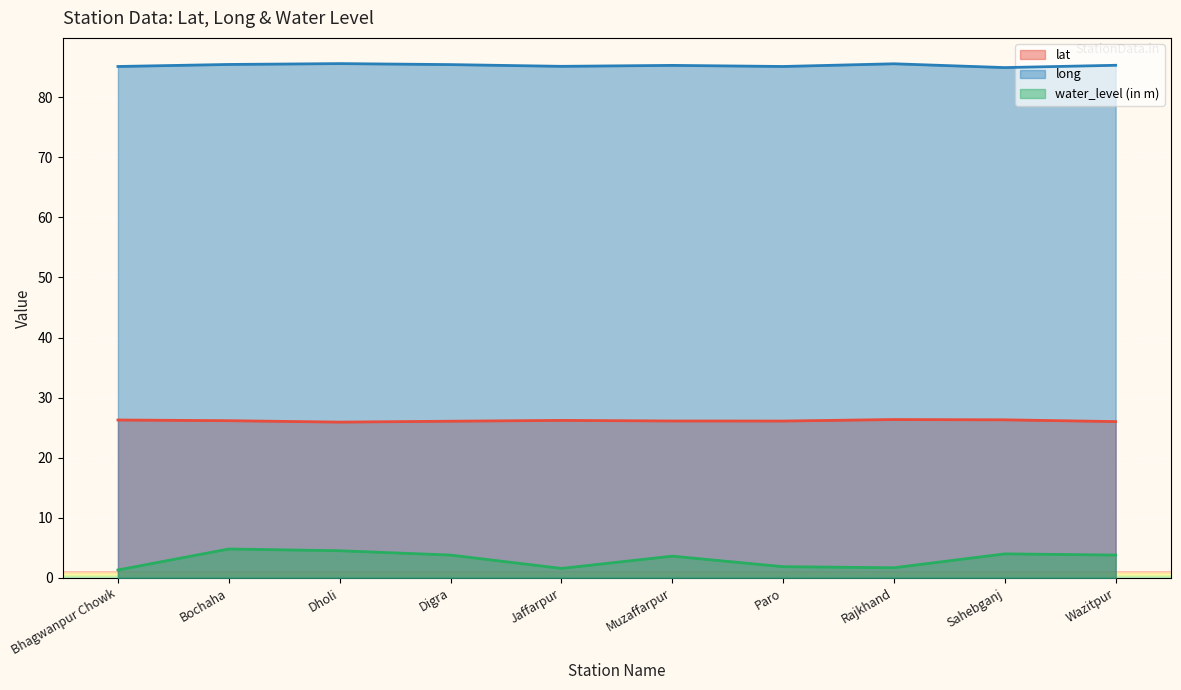

Is the value of lat at Wazitpur greater than the value of long at Dholi?

No